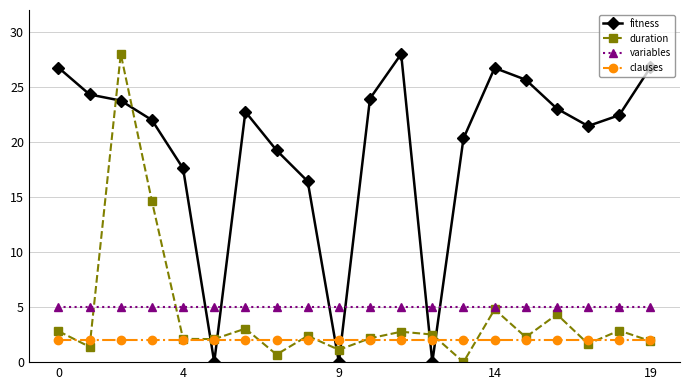

What is the minimum value for clauses?

2.0